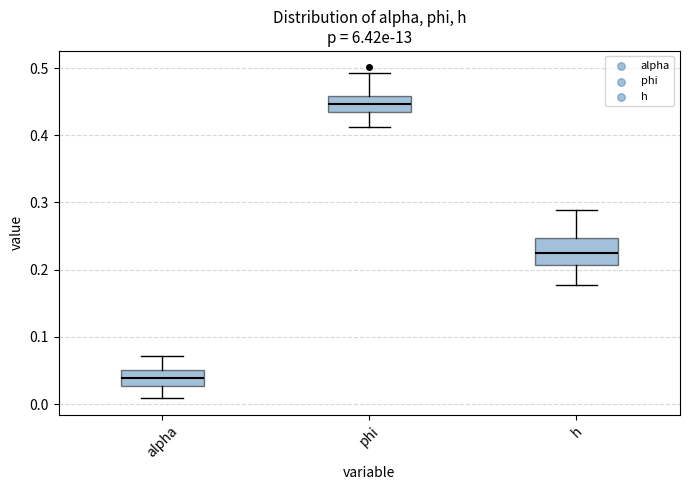

Reading left to right, read every box against the y-axis: the position of its median line, the range the box covers, and the ends of its whiskers. The values are not printed on the chart, so give them approximately, as read against the axis.

alpha: median 0.04, box 0.03 to 0.05, whiskers 0.01 to 0.07
phi: median 0.45, box 0.44 to 0.46, whiskers 0.41 to 0.49
h: median 0.22, box 0.21 to 0.25, whiskers 0.18 to 0.29